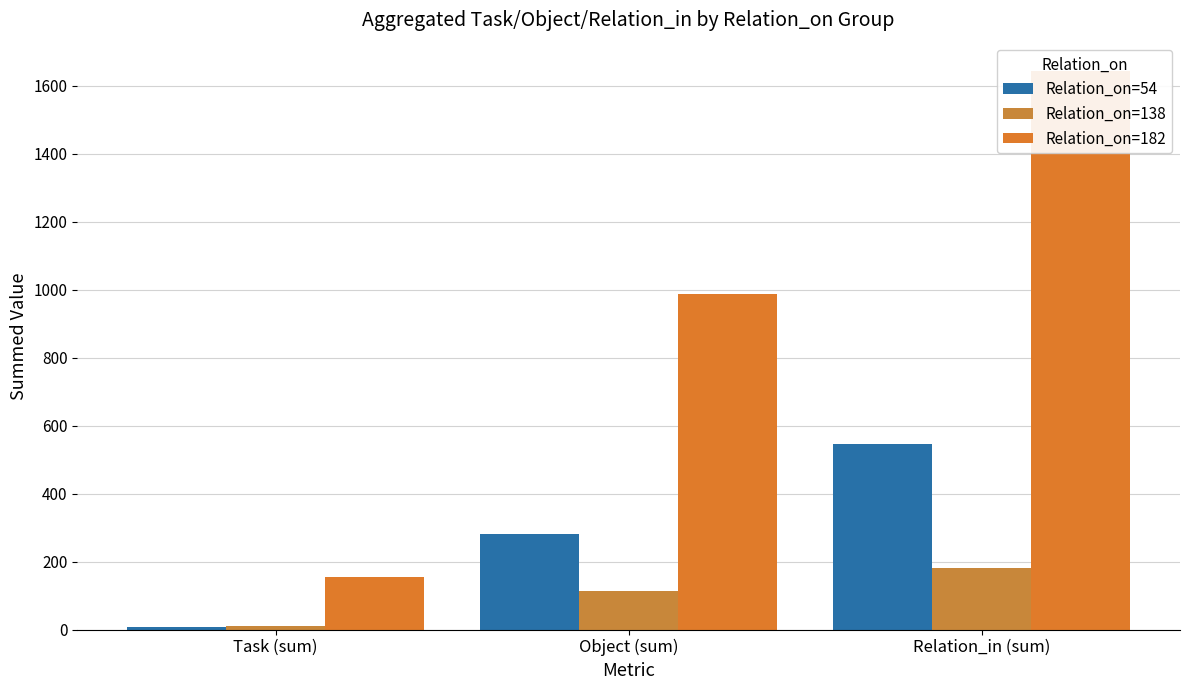

What are all the series names shown in the legend?

Relation_on=54, Relation_on=138, Relation_on=182